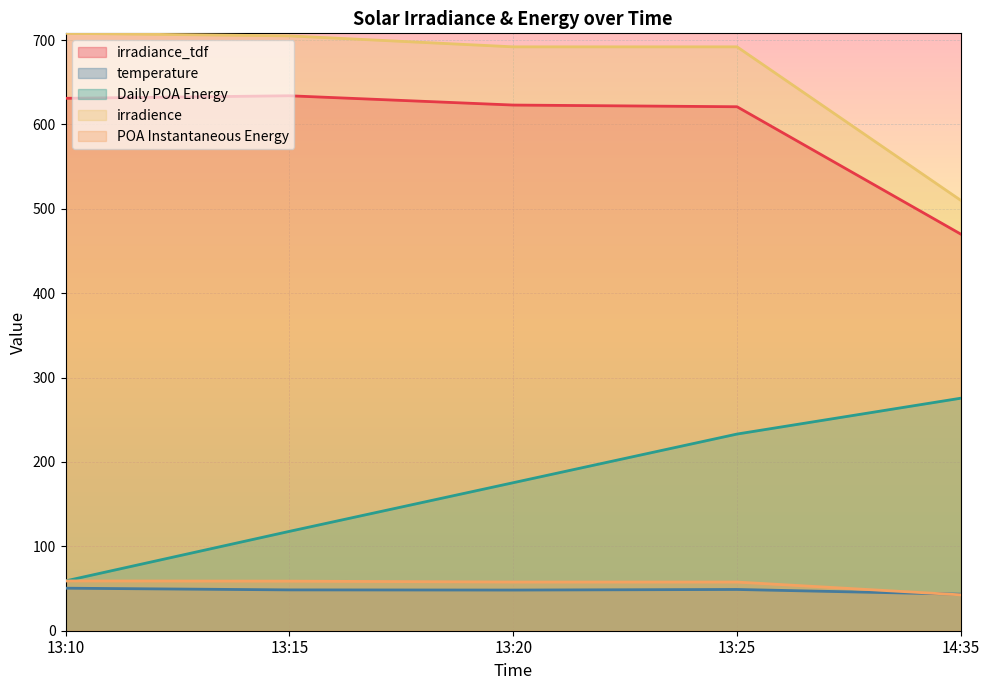

True or false: irradiance_tdf and Daily POA Energy intersect in this chart.

False